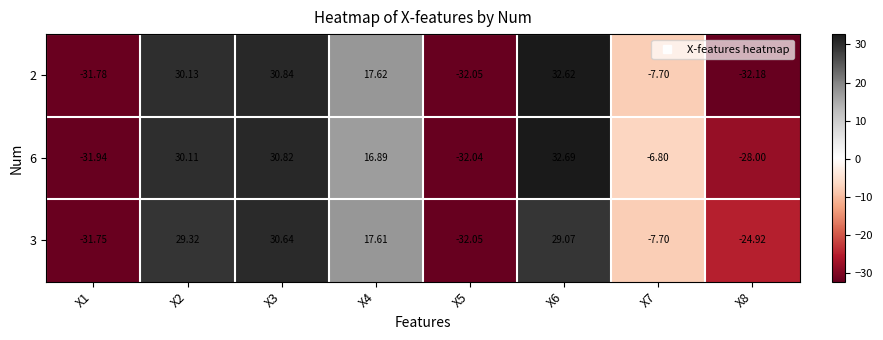

Is the value of 6 at X8 greater than the value of 2 at X2?

No